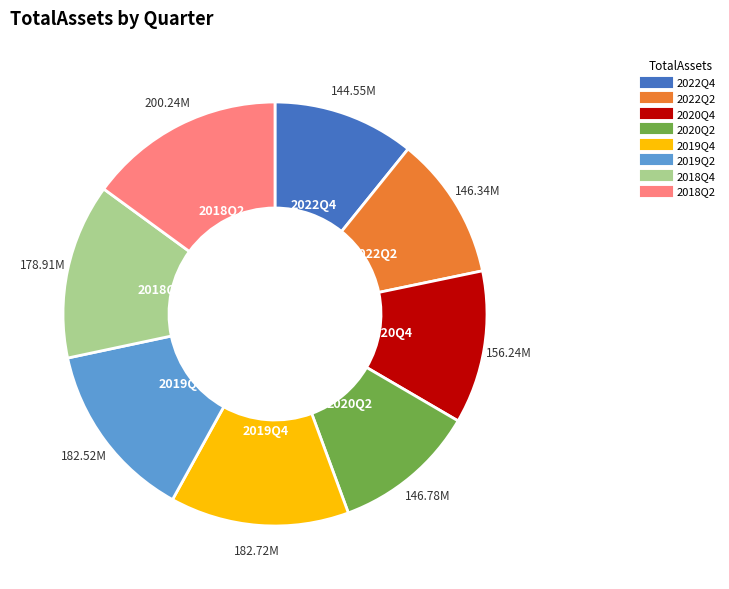

Approximately how many times larger is the value at 2020Q4 compared to 2018Q4?

0.9